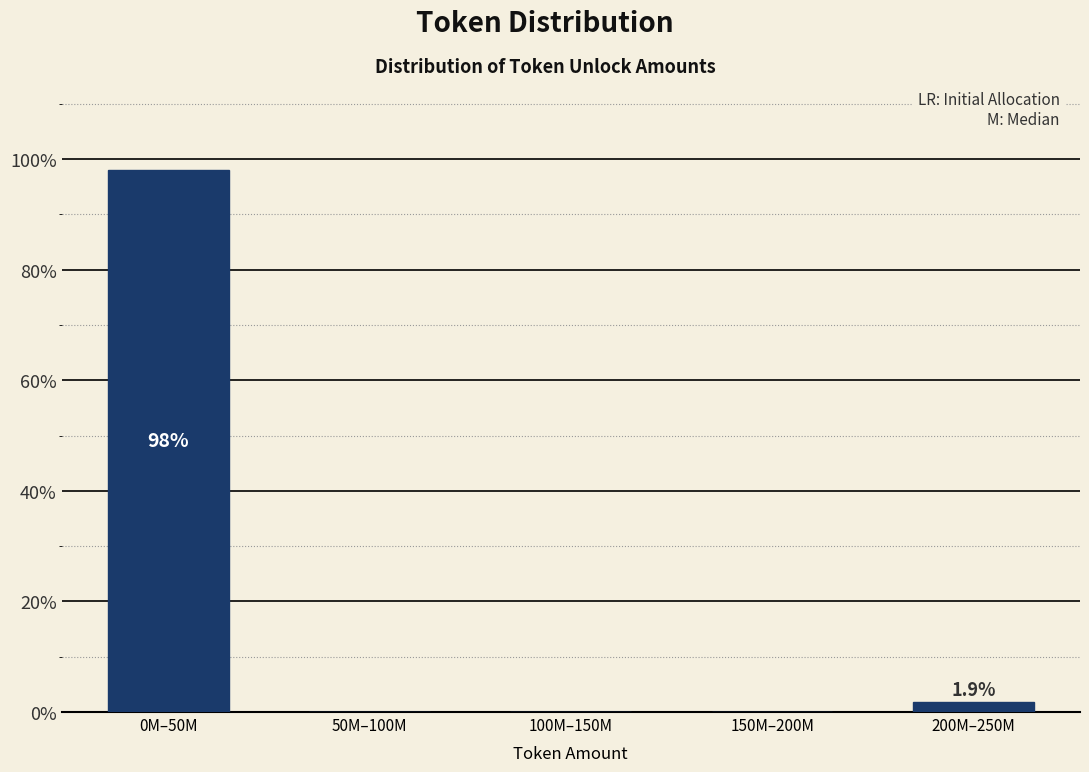

Reading left to right, transcribe all the data shown in this chart.

0M–50M=98.1	50M–100M=0.0	100M–150M=0.0	150M–200M=0.0	200M–250M=1.9